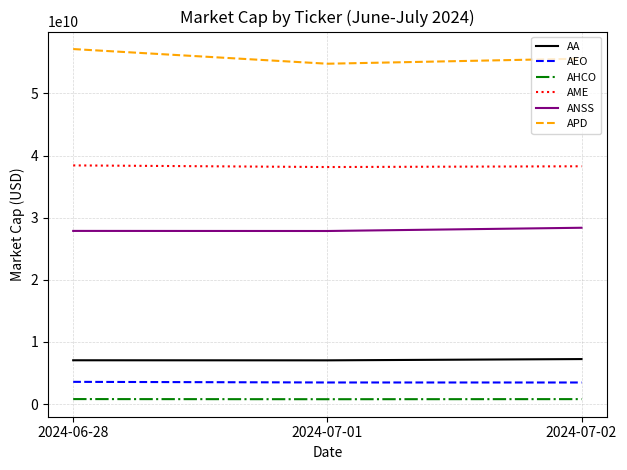

What is the highest value of the AME series?

38410522806.7